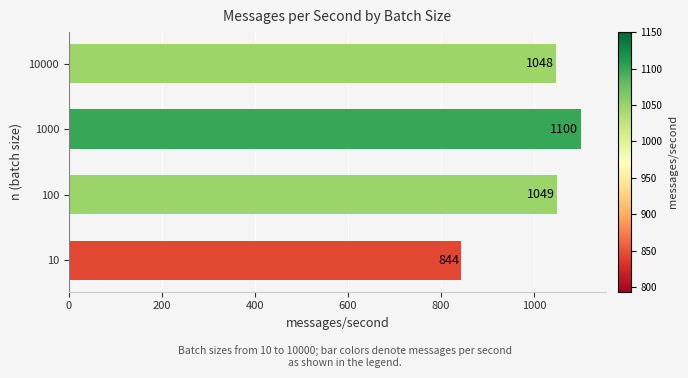

At which label is the value closest to 972?

10000